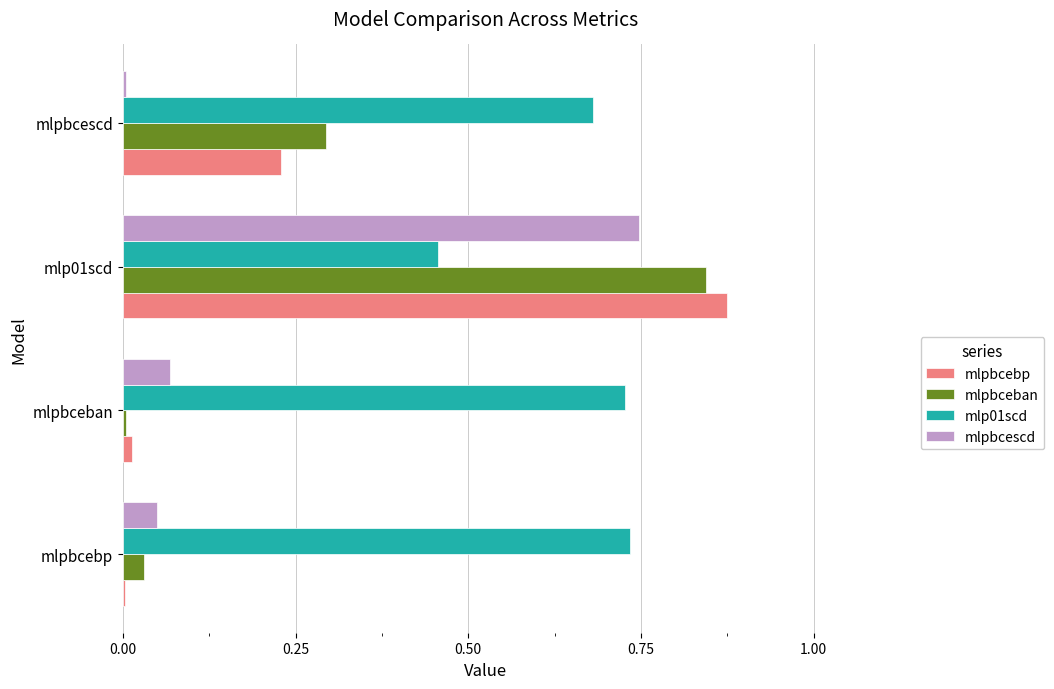

Which series changed the most between mlpbceban and mlp01scd?

mlpbcebp